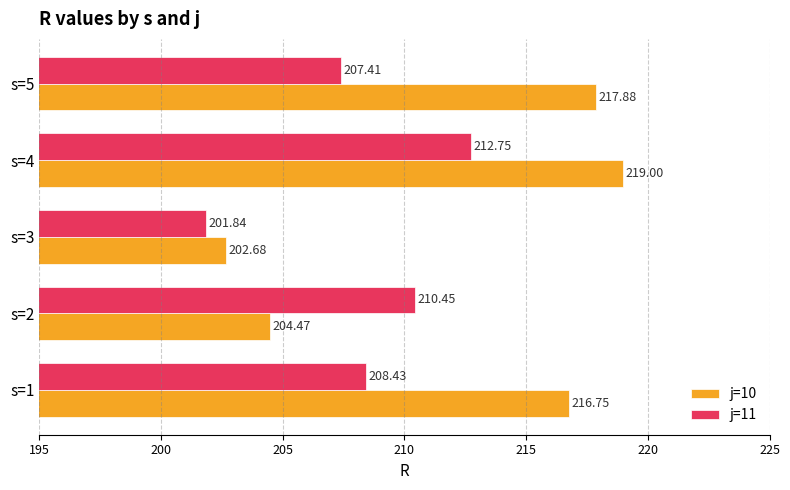

At how many categories does at least one series exceed 205?

4